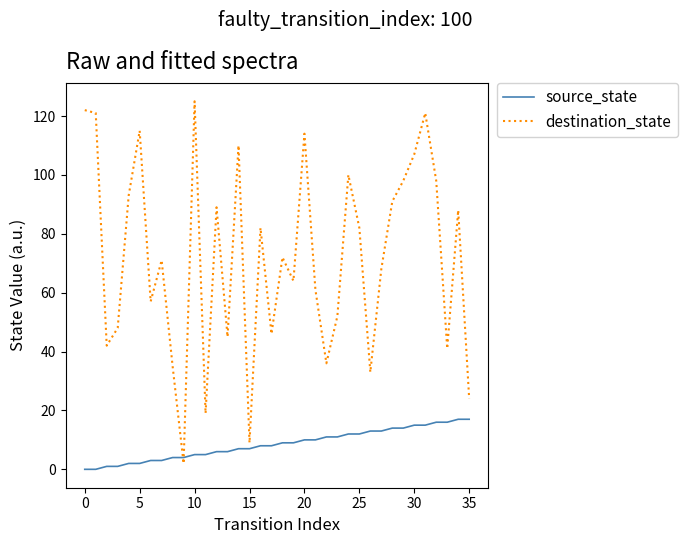

Which series has the largest range (max minus min)?

destination_state